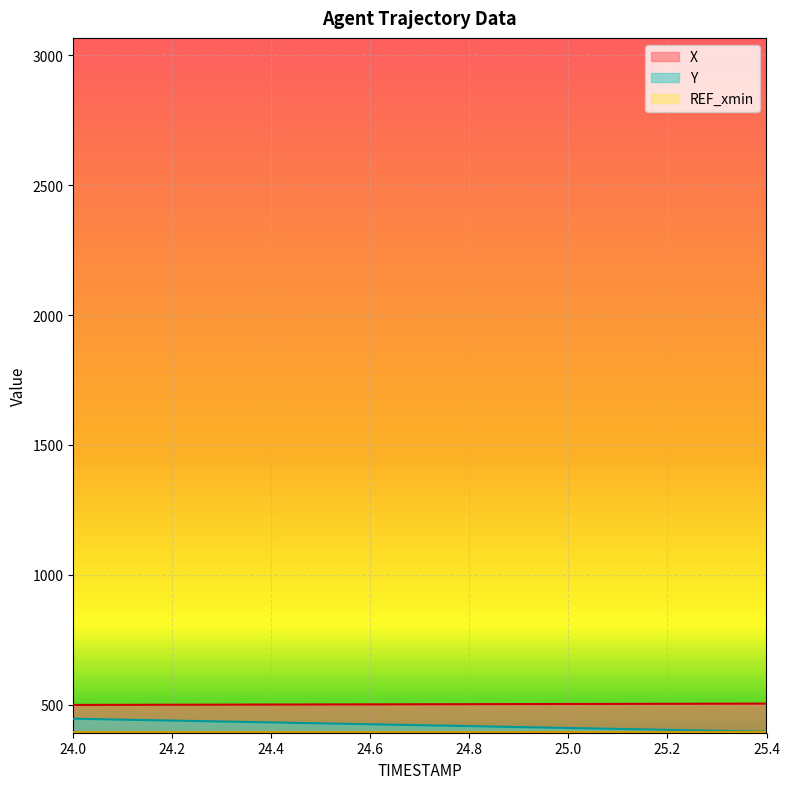

What is the label of the 15th point from the right?

24.0